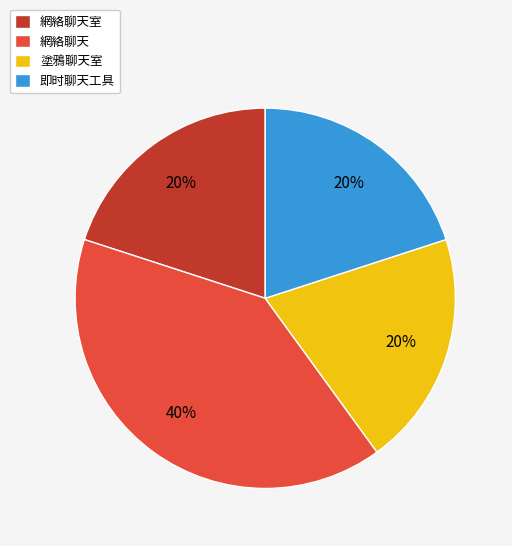

Combined, do 網絡聊天室 and 網絡聊天 account for over 50%?

Yes